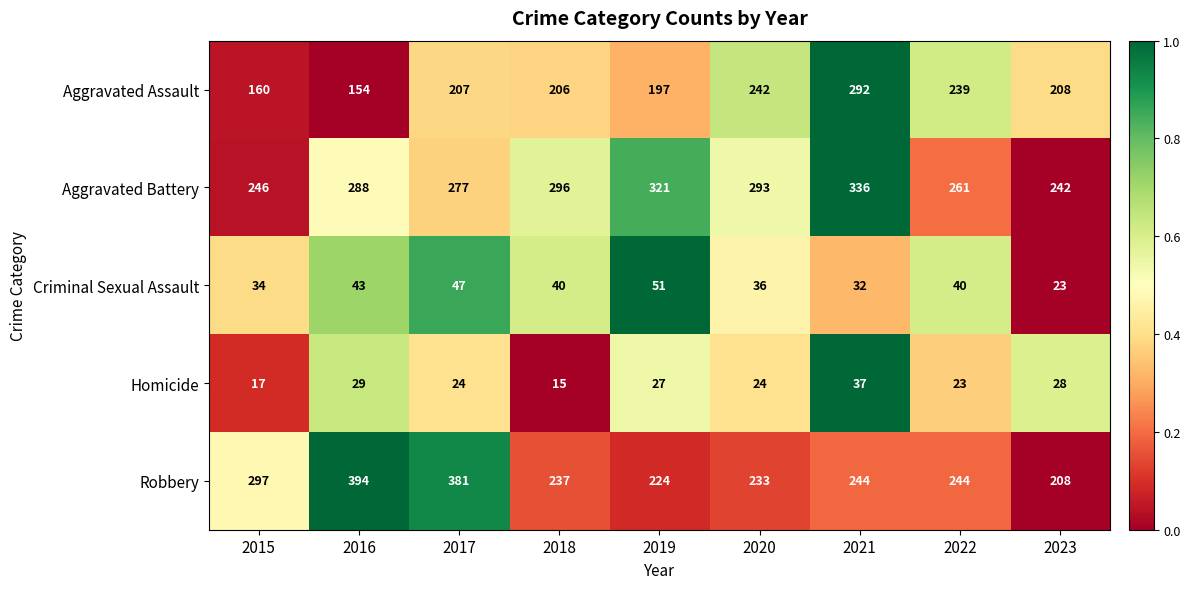

At how many categories does at least one series exceed 63?

9